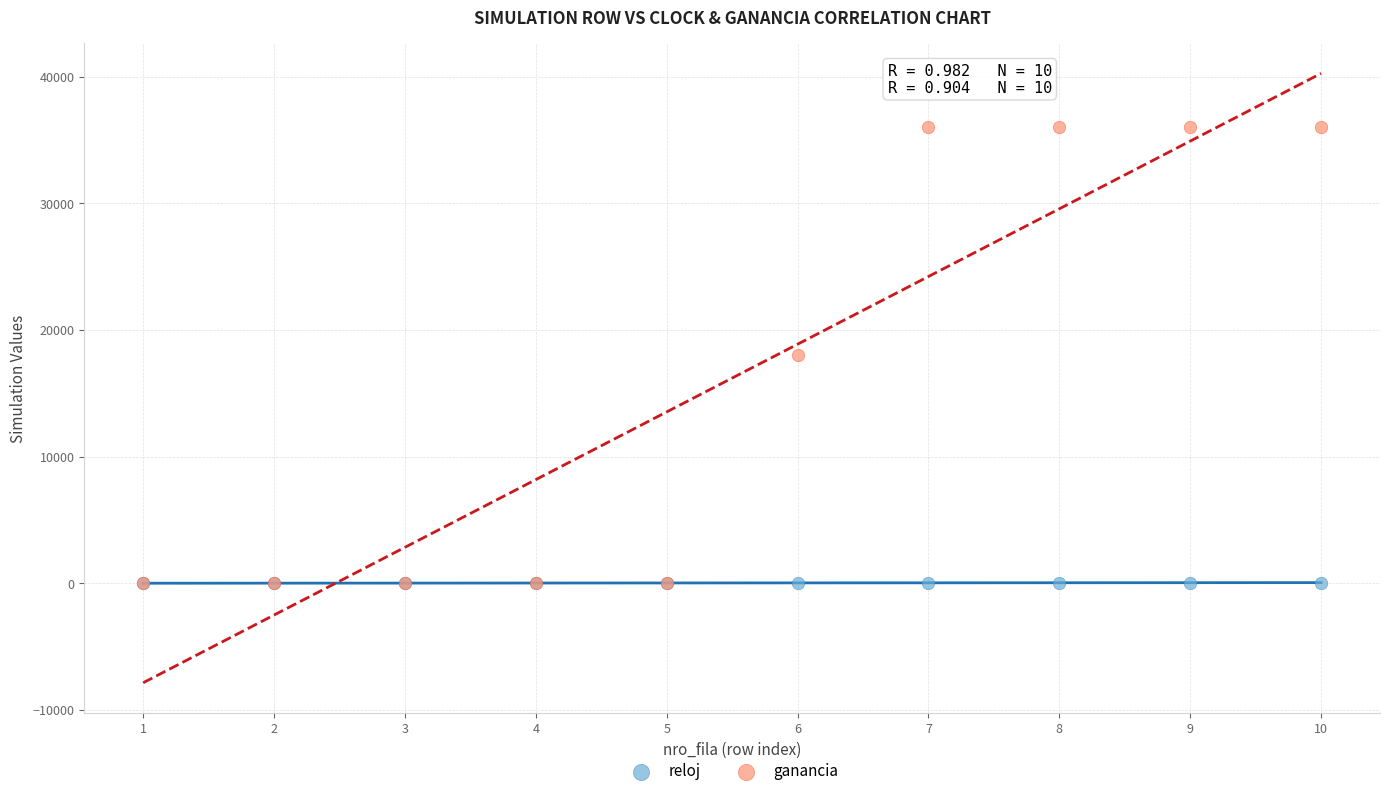

What are all the series names shown in the legend?

reloj, ganancia